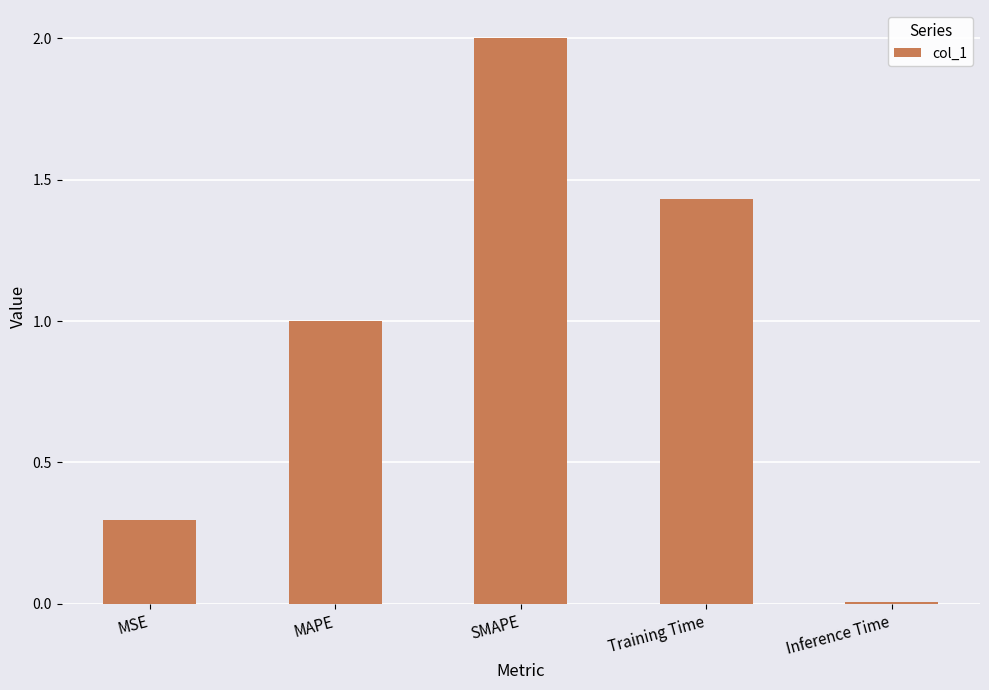

What is the average value?

0.9